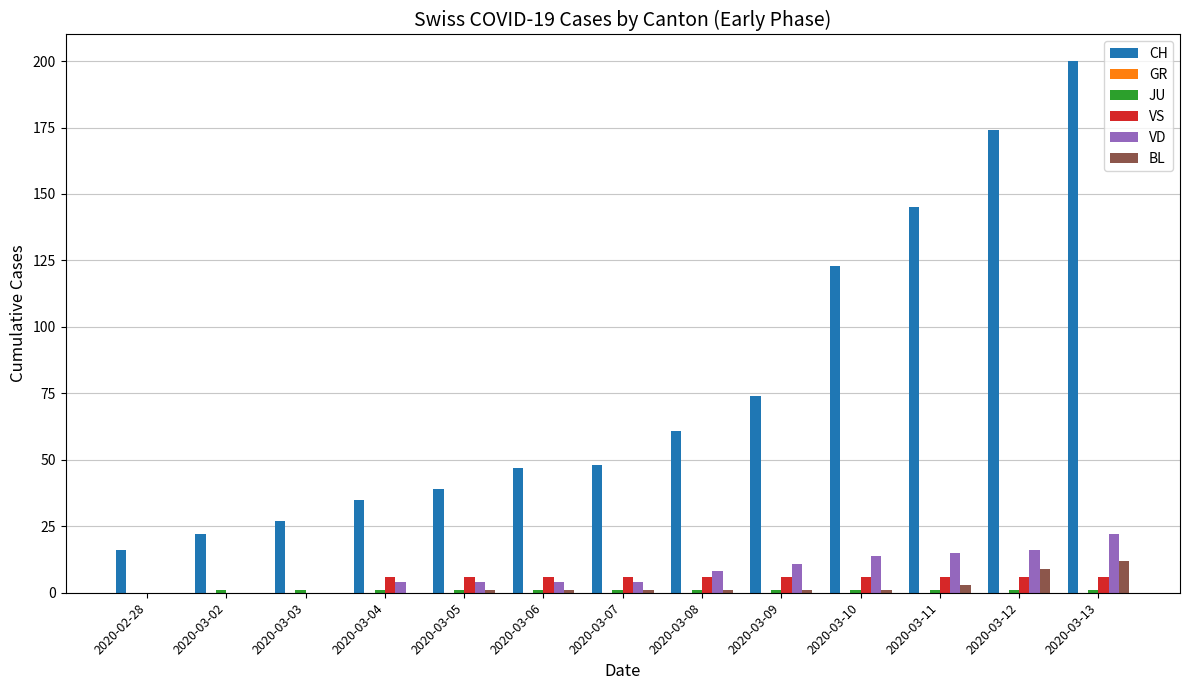

At which category is the sum across all series the highest?

2020-03-13